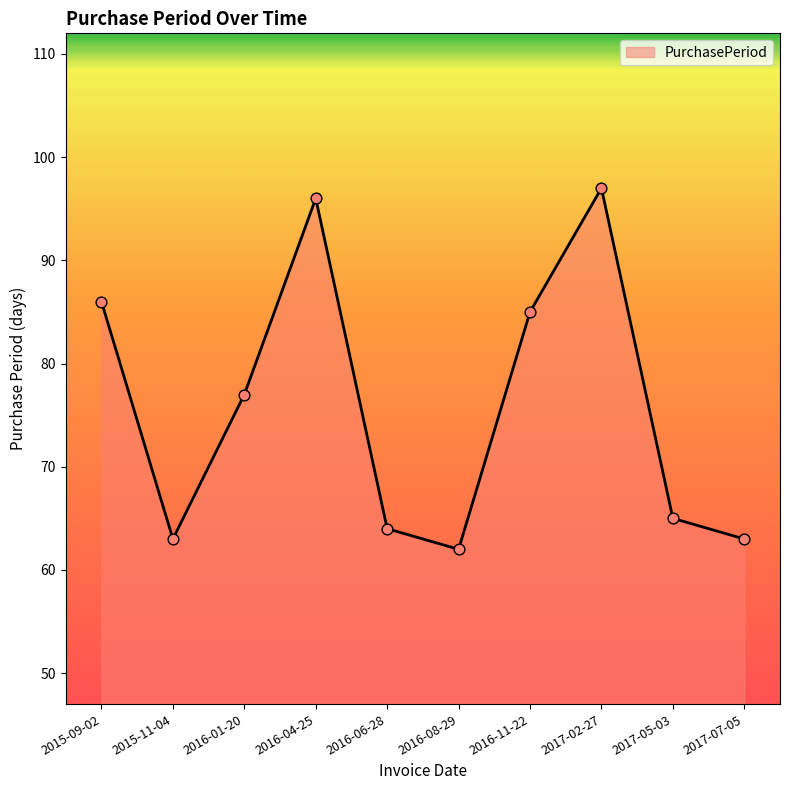

What is the change in value from 2016-01-20 to 2016-11-22?

+8